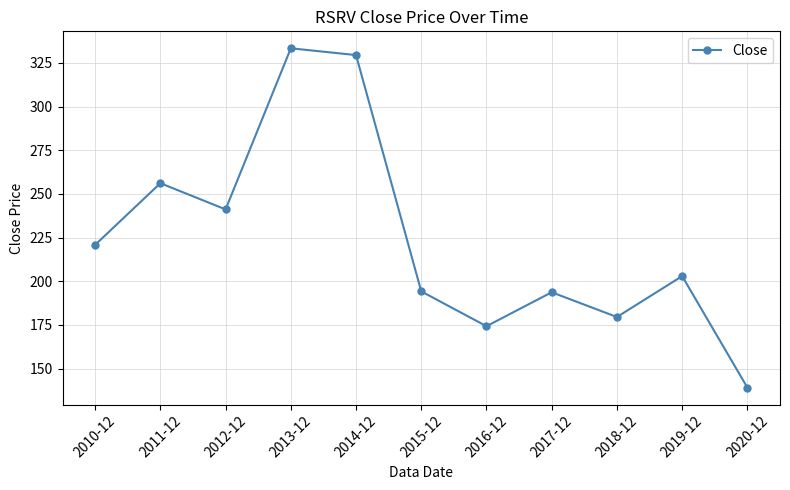

What is the greatest value displayed?

333.4